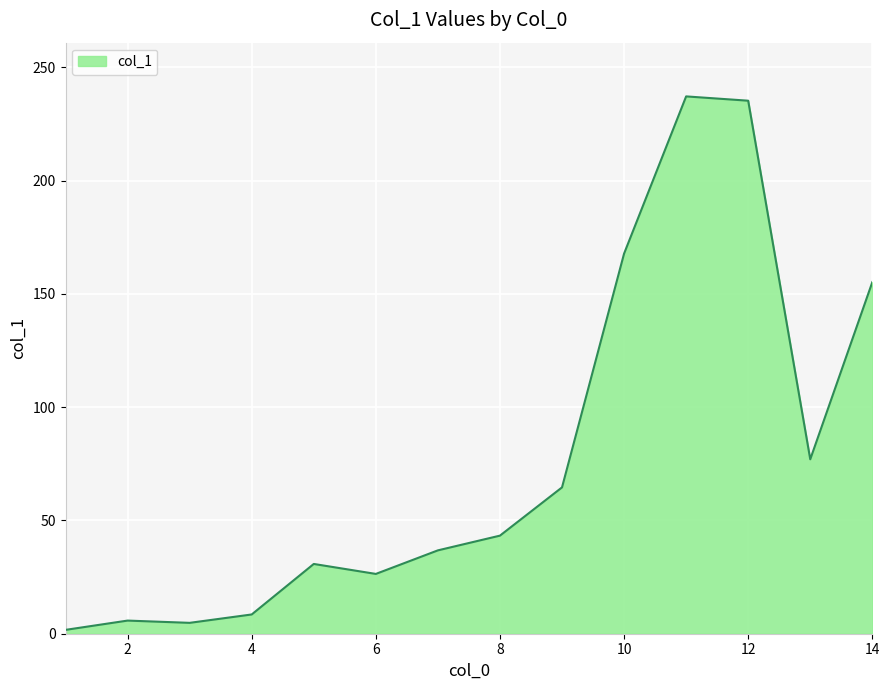

What is the difference between the maximum and minimum values?

235.5